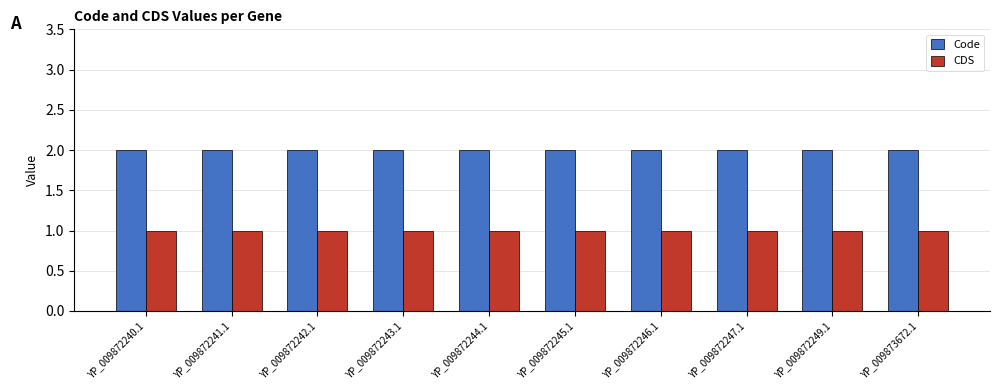

Is it true that Code equals 2 at YP_009873672.1?

True